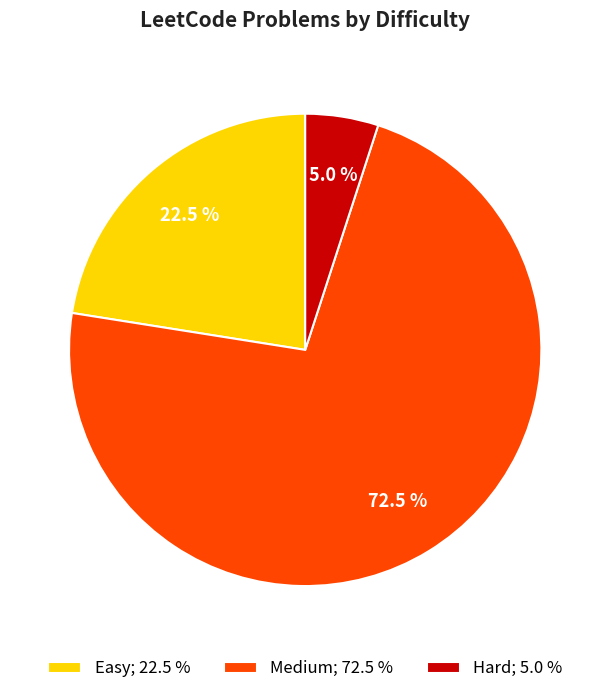

Is Medium; 72.5 % the majority of the pie?

Yes